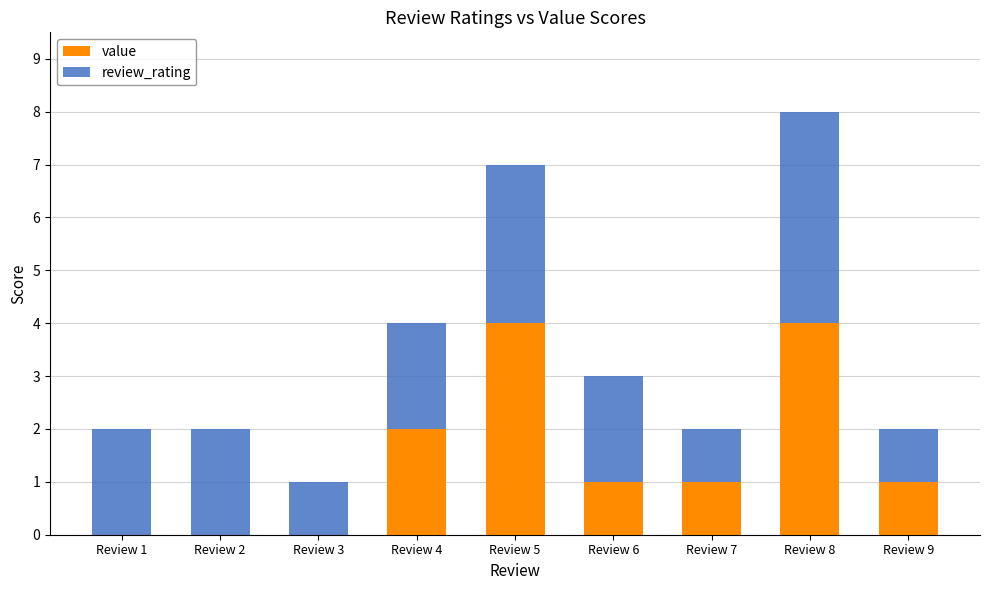

What is the maximum value for value?

4